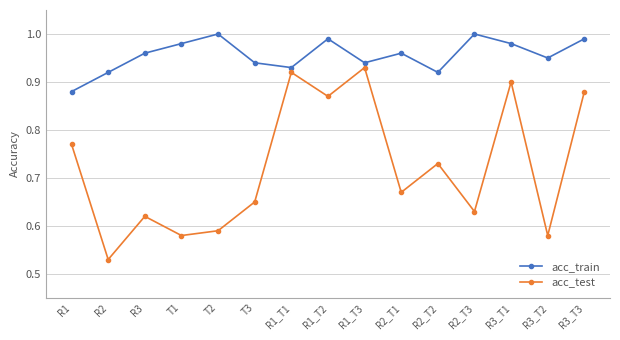

What is the label of the 11th point from the right?

T2